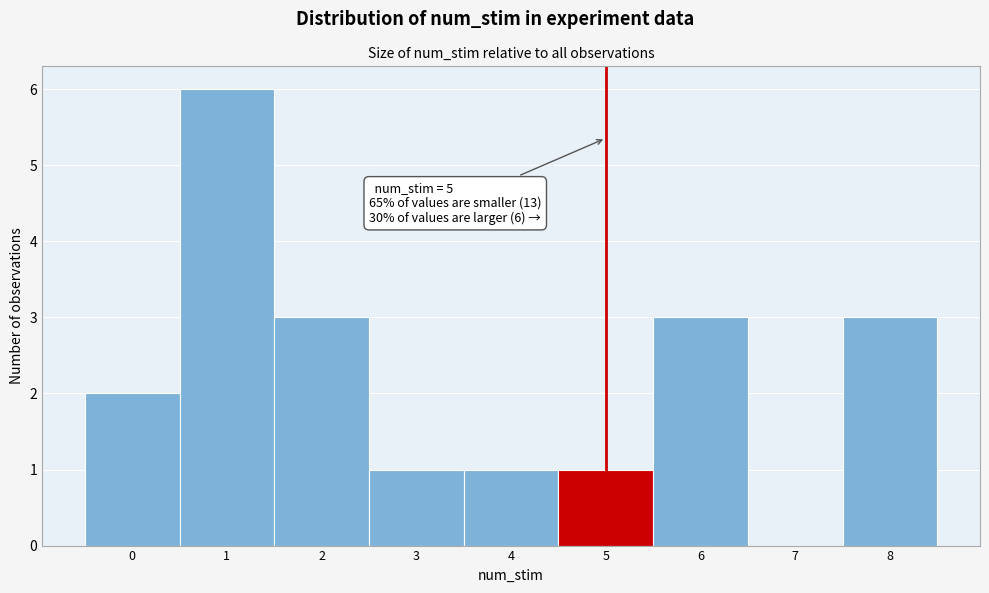

Over which range of the x-axis is the bar tallest?

0.5 to 1.5